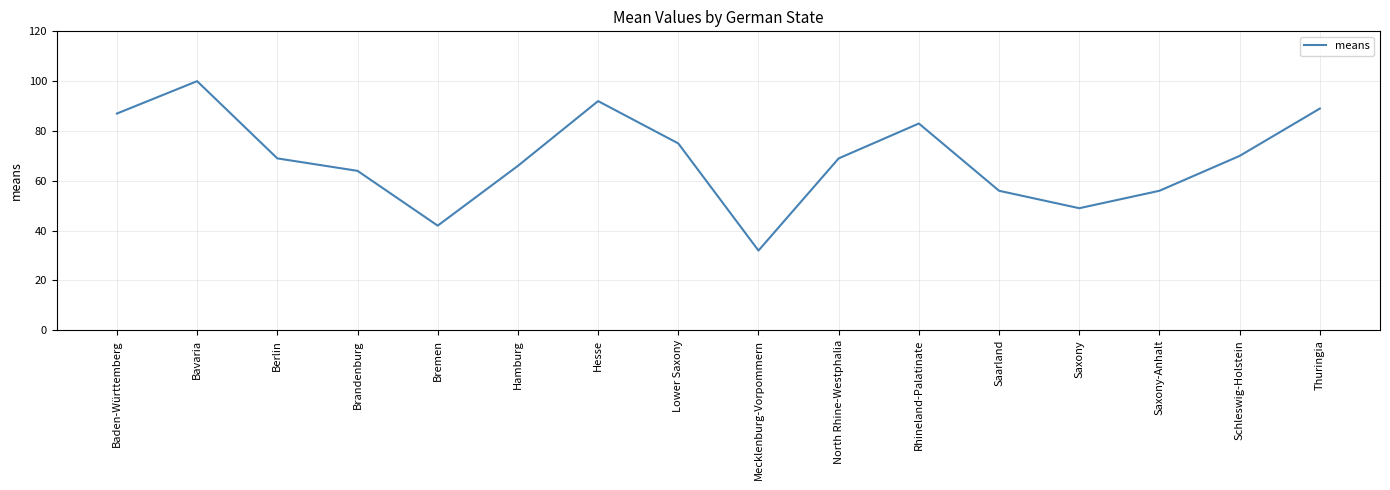

The chart shows a value of 49 at Saxony. True or false?

True